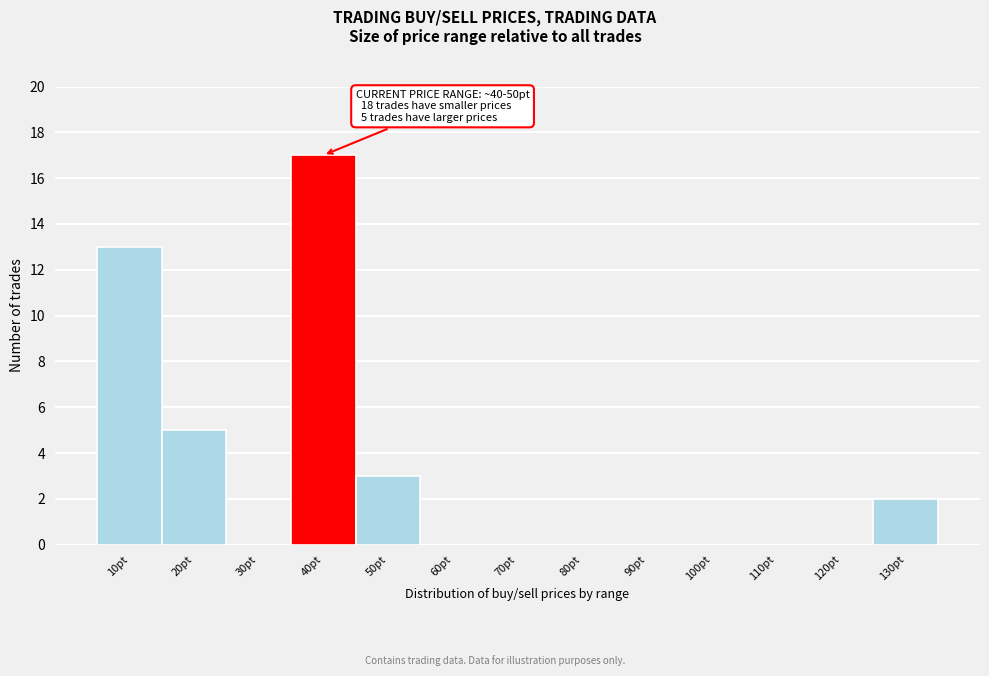

Reading left to right, what are all the values shown in this chart?

10pt=13	20pt=5	30pt=0	40pt=17	50pt=3	60pt=0	70pt=0	80pt=0	90pt=0	100pt=0	110pt=0	120pt=0	130pt=2